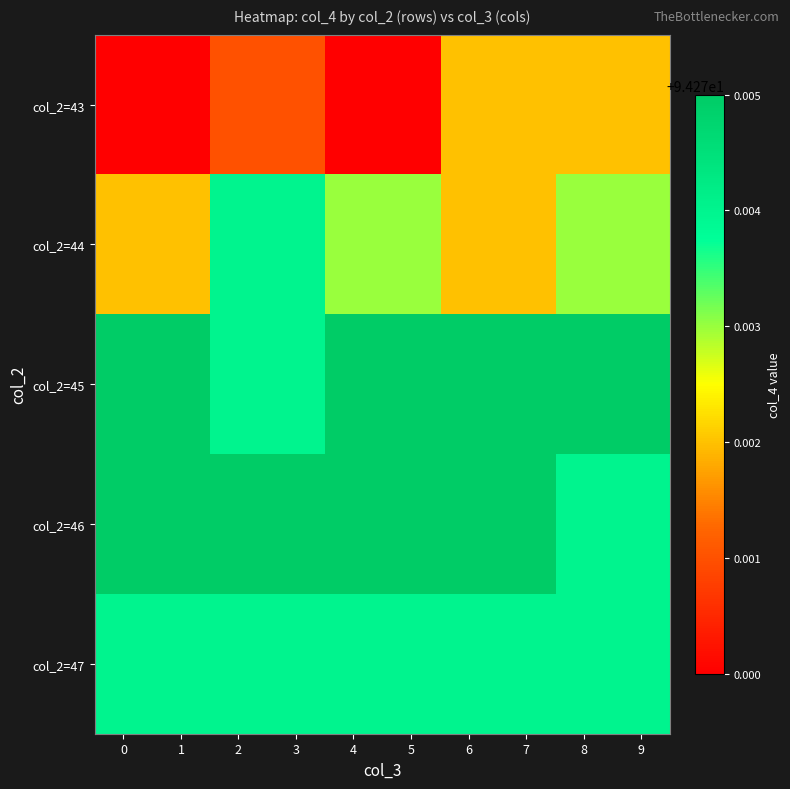

How many categories are shown in the chart?

10